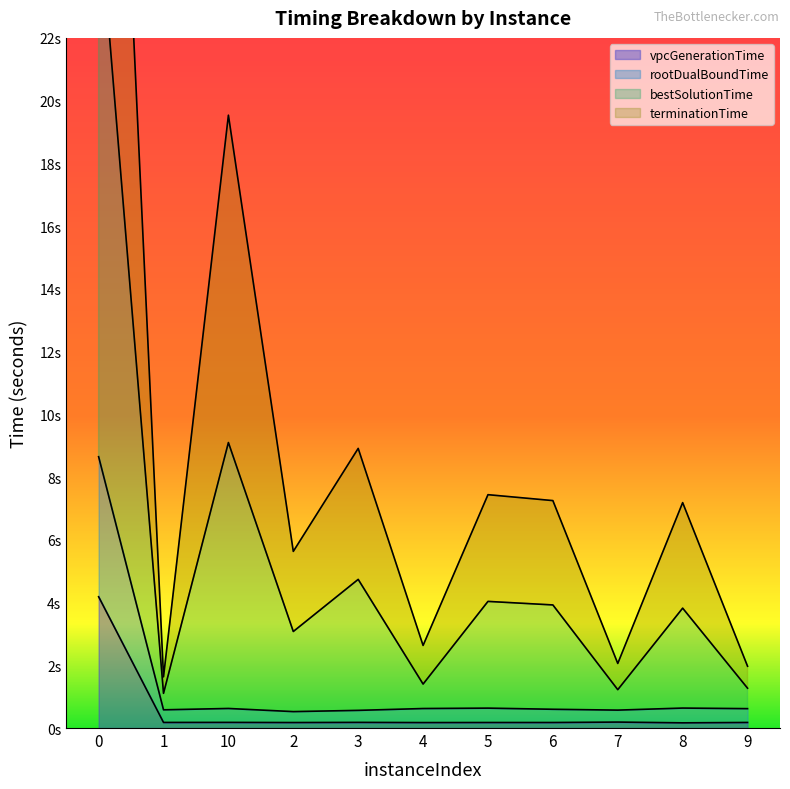

List the labels in order of terminationTime value, largest first.

0, 10, 3, 5, 6, 8, 2, 4, 9, 7, 1